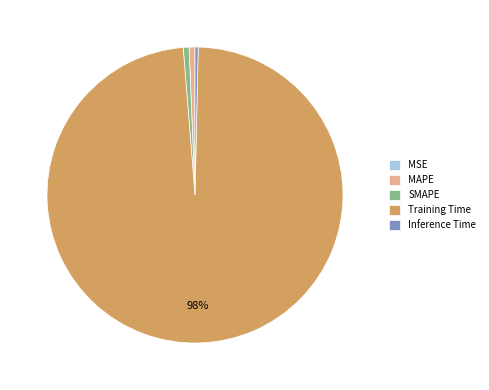

What is the majority slice?

Training Time